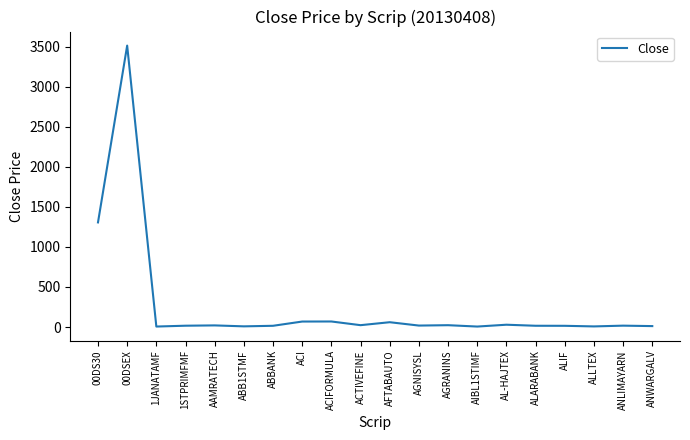

Approximately how many times larger is the value at ABBANK compared to AAMRATECH?

0.8